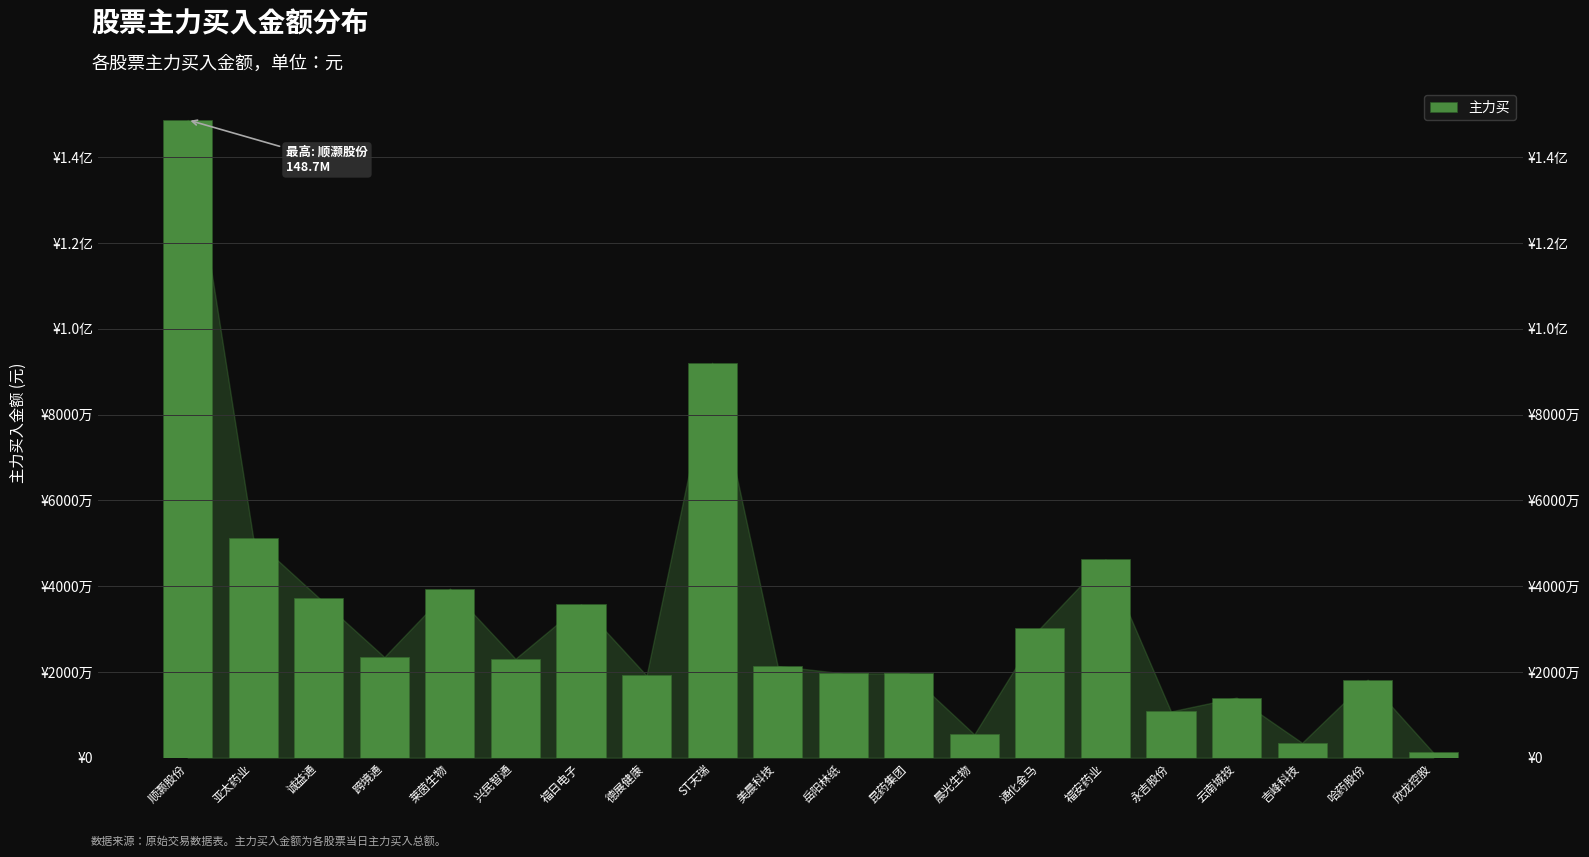

What is the label of the 14th bar from the left?

通化金马